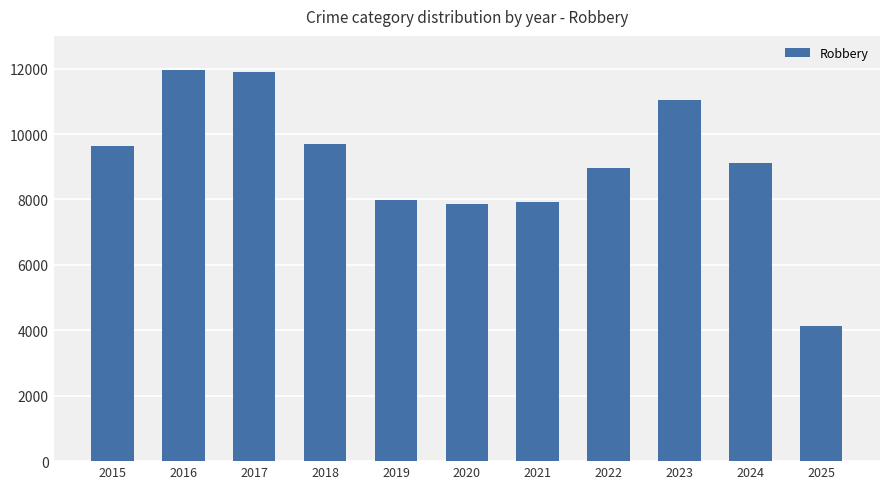

What is the maximum value shown in the chart?

11960